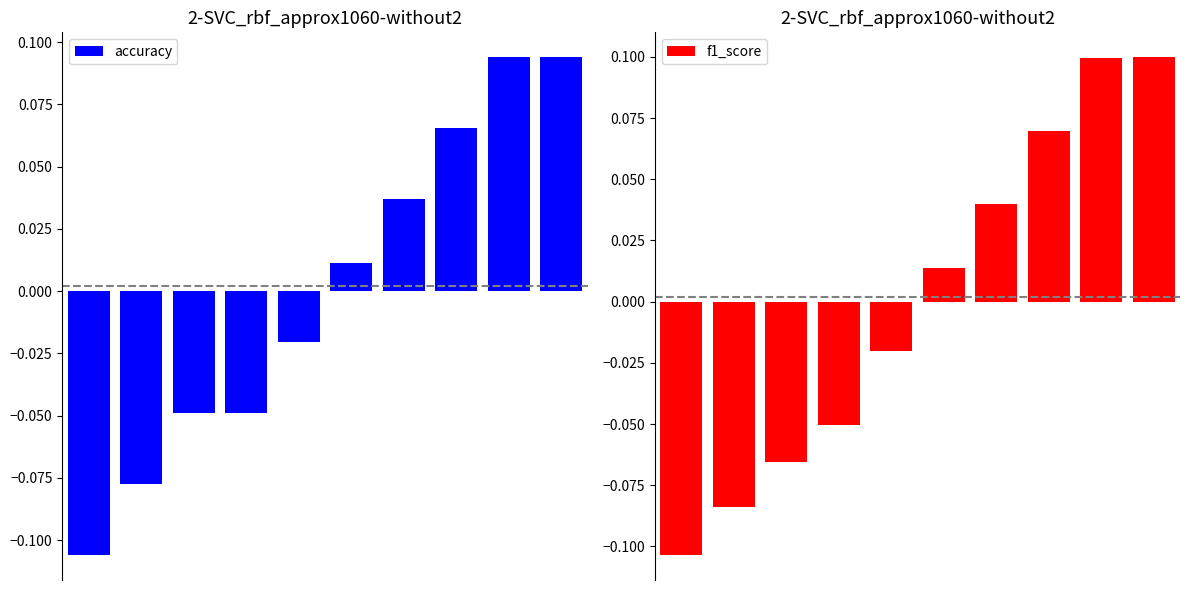

Between 6 and 9, which is larger?

9